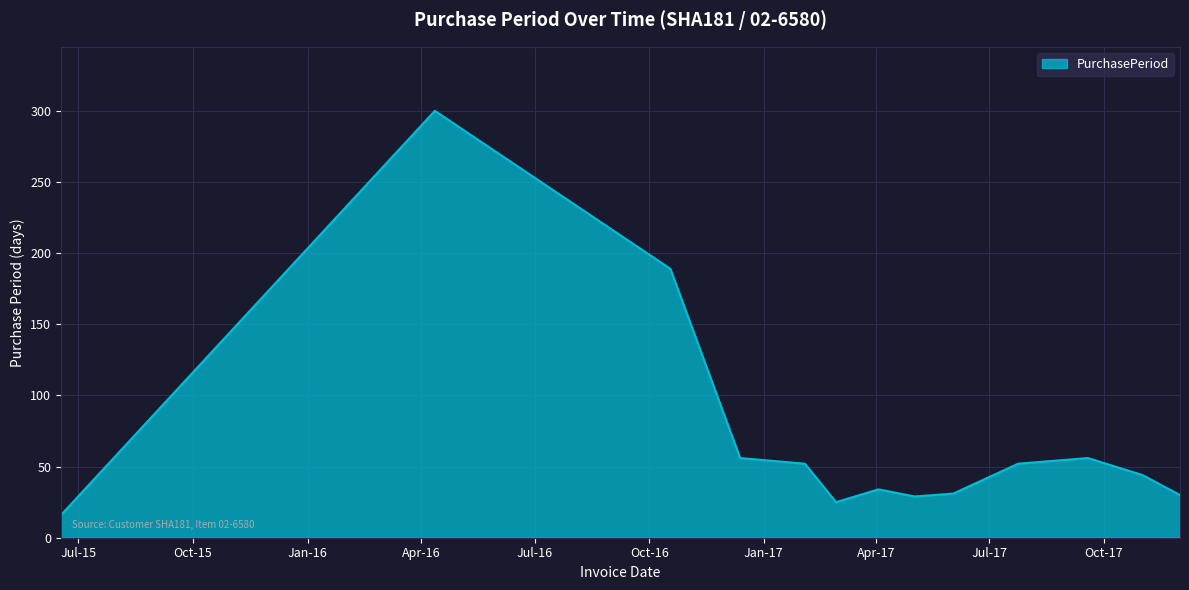

What is the smallest value displayed?

16